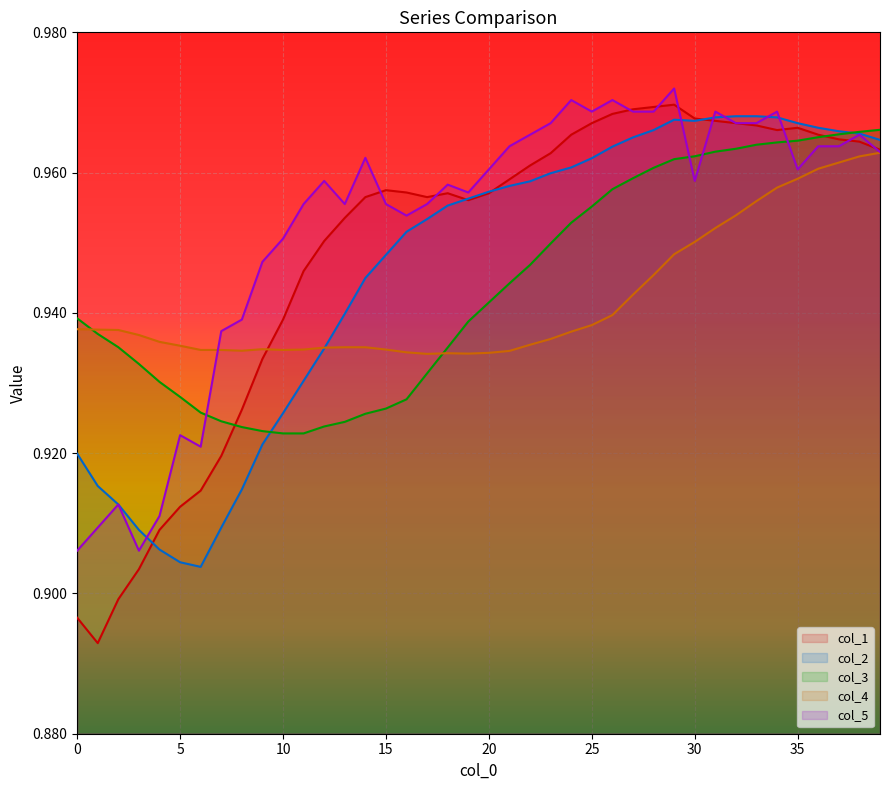

Which series has the largest total across all categories?

col_5